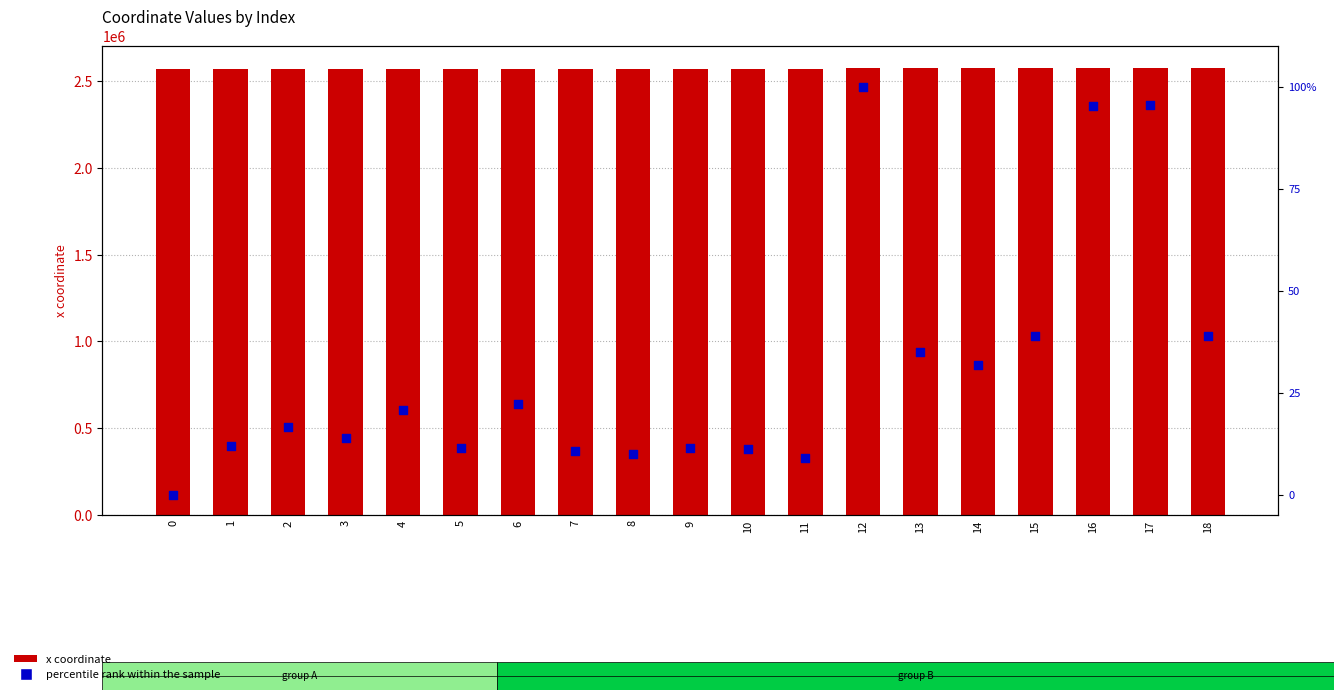

Which series contains the lowest Y value?

percentile rank within the sample